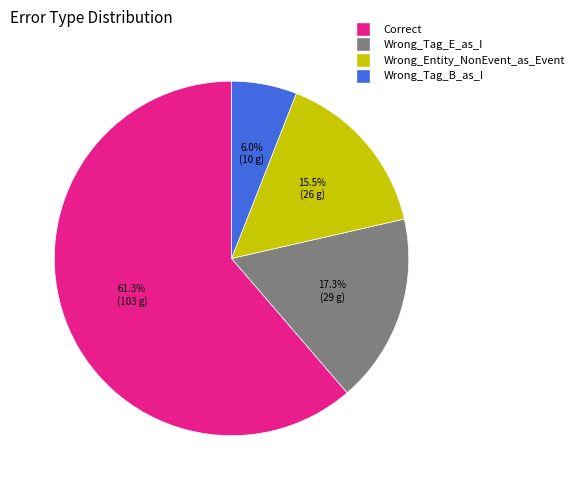

Count the number of slices in the pie.

4